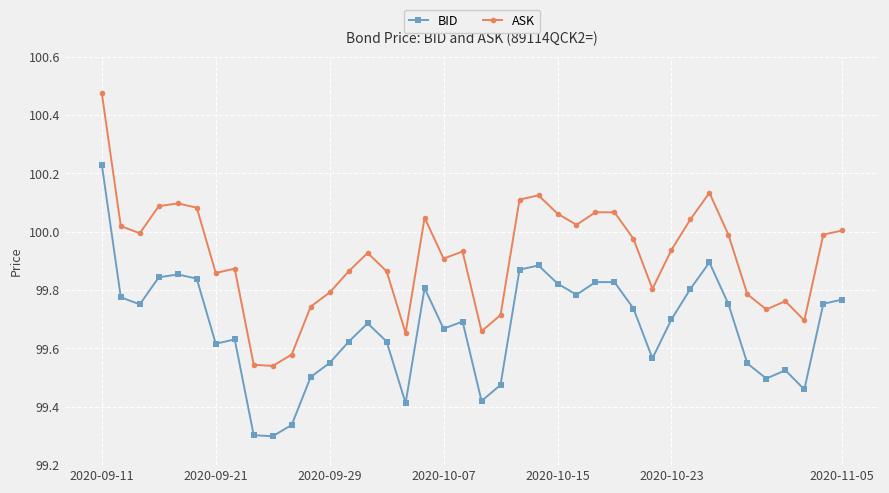

At how many categories does at least one series exceed 99?

40